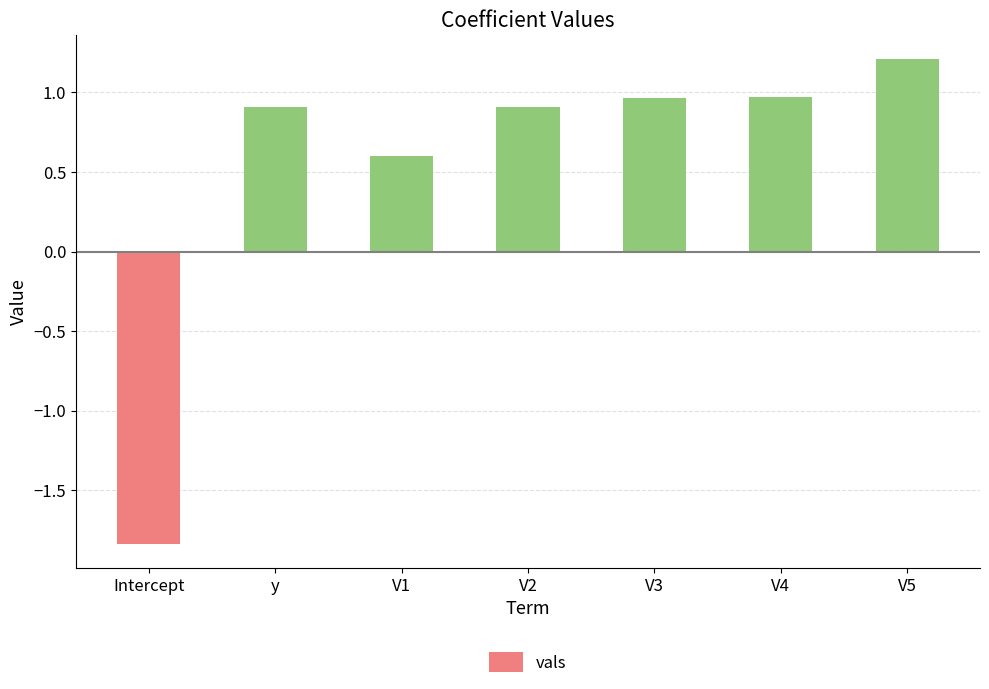

Is it true that the value at V5 is 0.8?

False